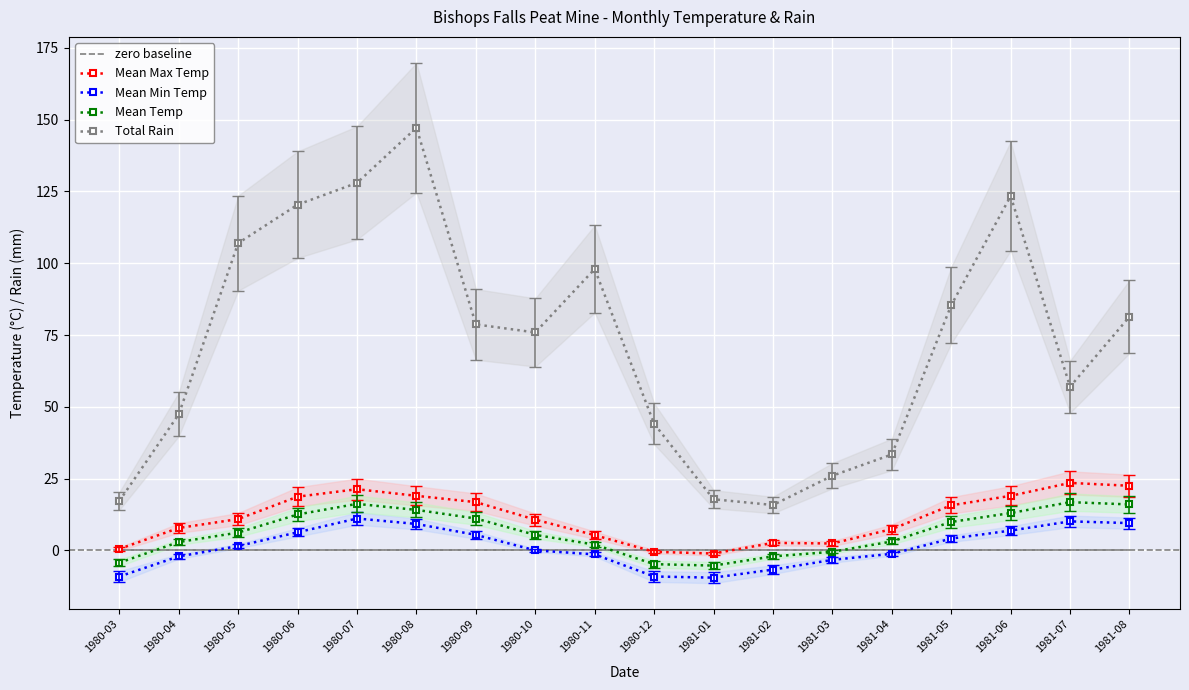

Is the value of Mean Temp at 1981-07 greater than the value of Mean Min Temp at 1981-04?

Yes